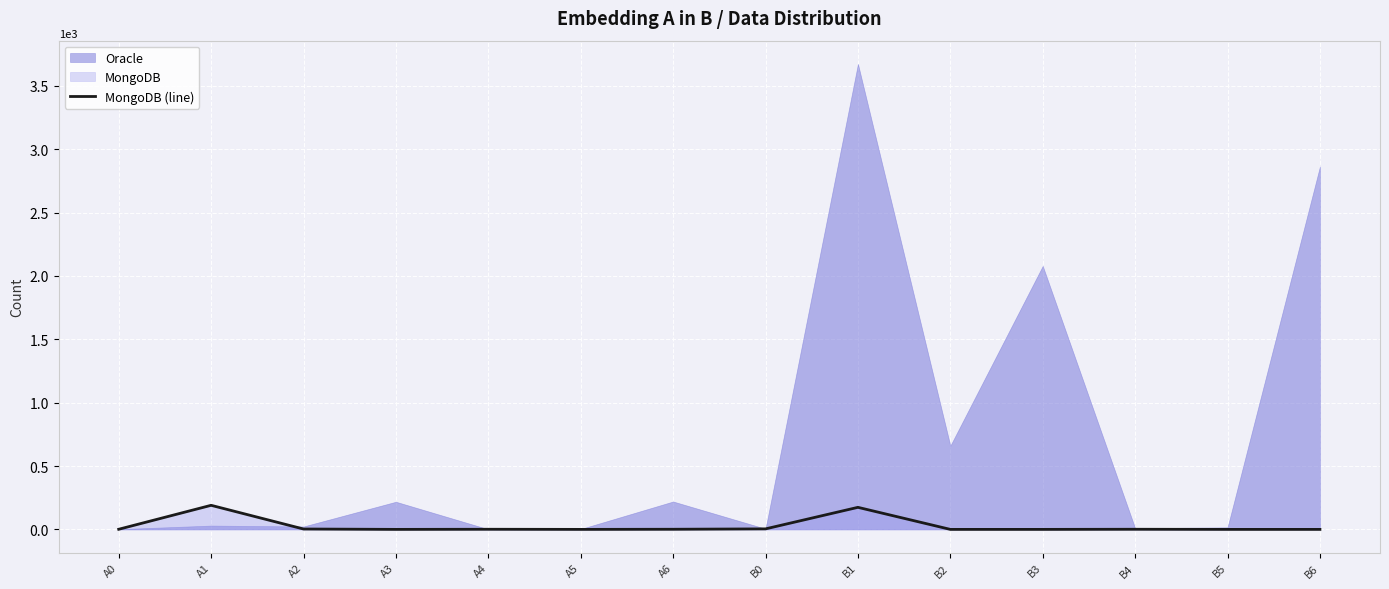

True or false: the data shows 46 at B1.

False